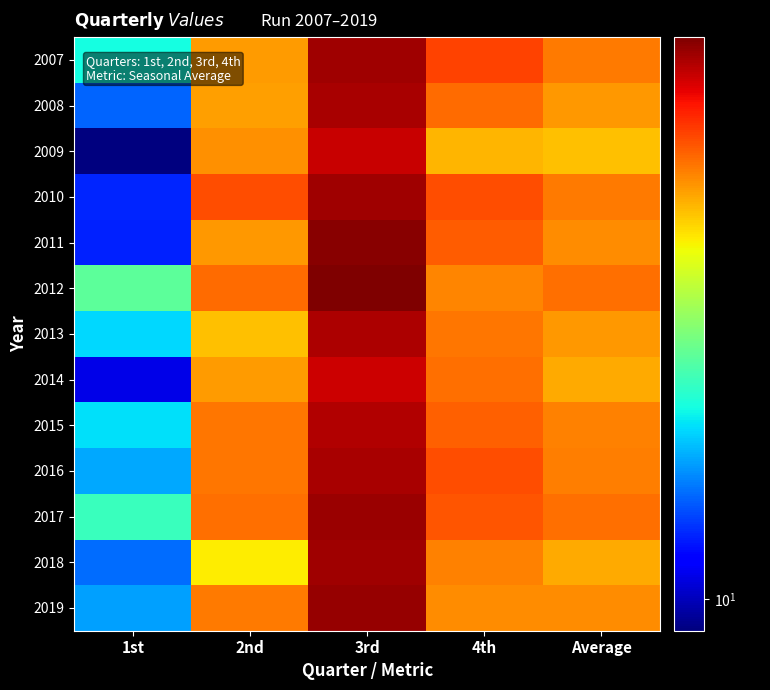

What is the total value across all series at Average?

601.1